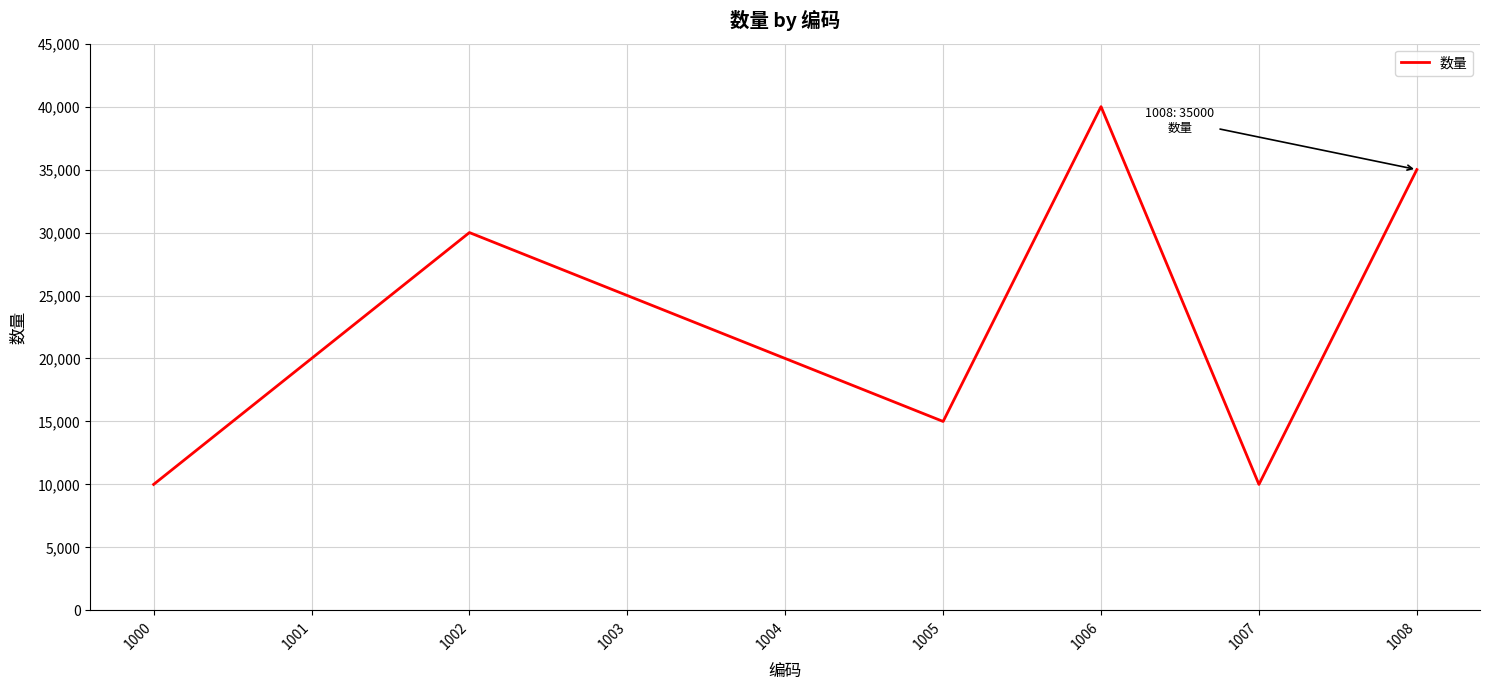

How many interior local peaks (higher than both neighbors) does the data have?

2